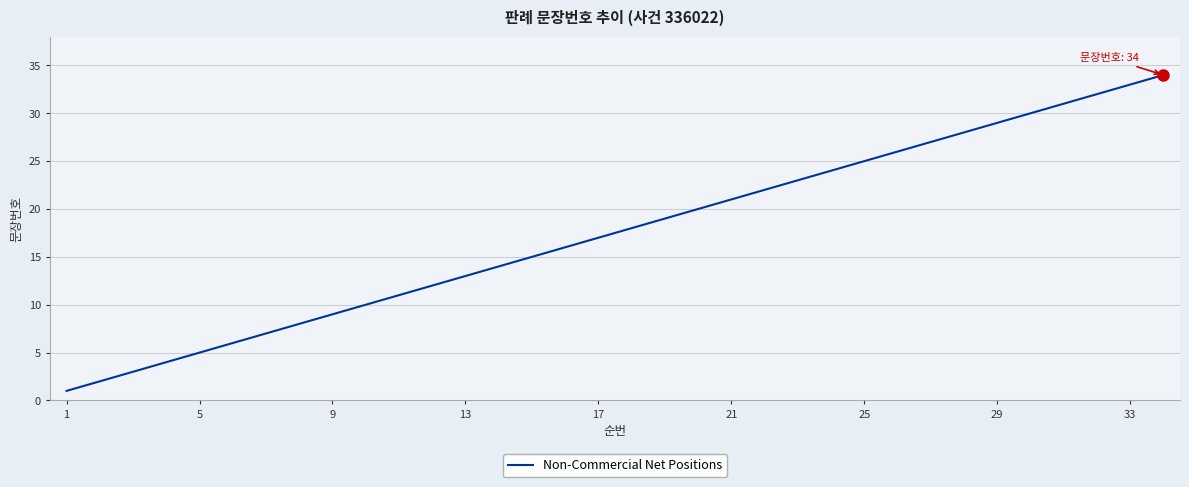

What is the smallest value displayed?

1